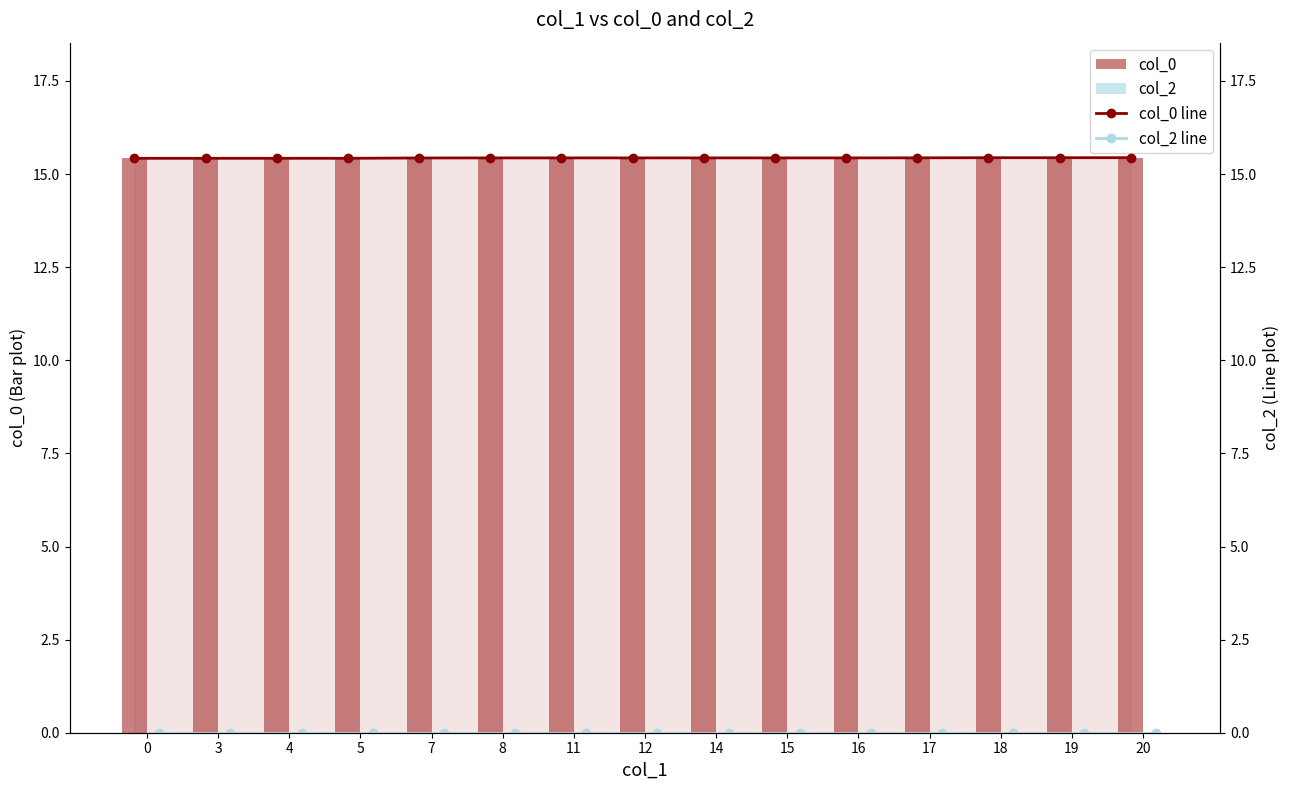

Reading left to right, what are all the values shown in this chart?

col_0: 15.4	15.4	15.4	15.4	15.4	15.4	15.4	15.4	15.4	15.4	15.4	15.4	15.4	15.4	15.4
col_2: 0.0	0.0	0.0	0.0	0.0	0.0	0.0	0.0	0.0	0.0	0.0	0.0	0.0	0.0	0.0
col_0 line: 15.4	15.4	15.4	15.4	15.4	15.4	15.4	15.4	15.4	15.4	15.4	15.4	15.4	15.4	15.4
col_2 line: 0.0	0.0	0.0	0.0	0.0	0.0	0.0	0.0	0.0	0.0	0.0	0.0	0.0	0.0	0.0